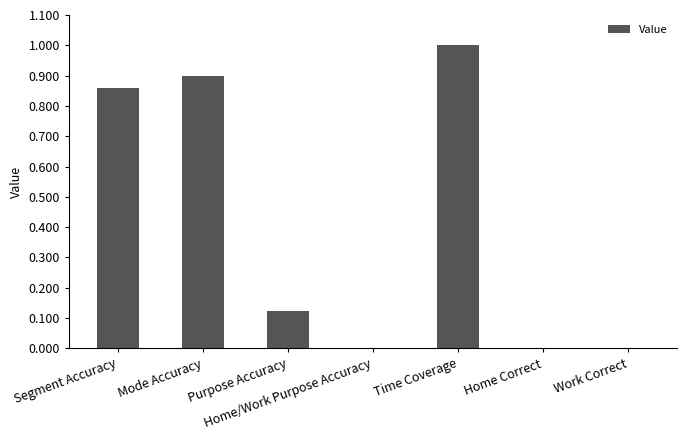

Which has a higher value, Home/Work Purpose Accuracy or Segment Accuracy?

Segment Accuracy